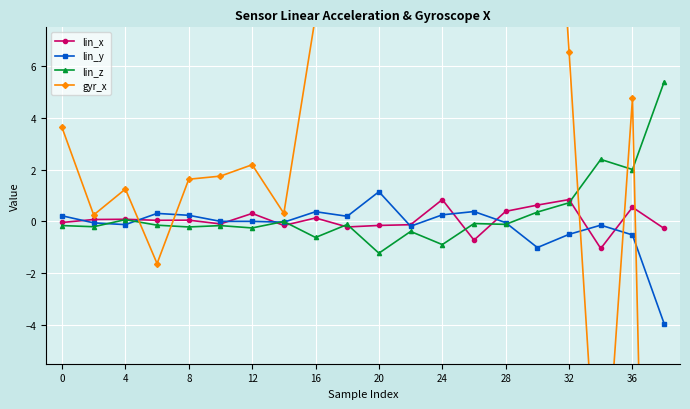

How many values in the lin_y series exceed 0?

10